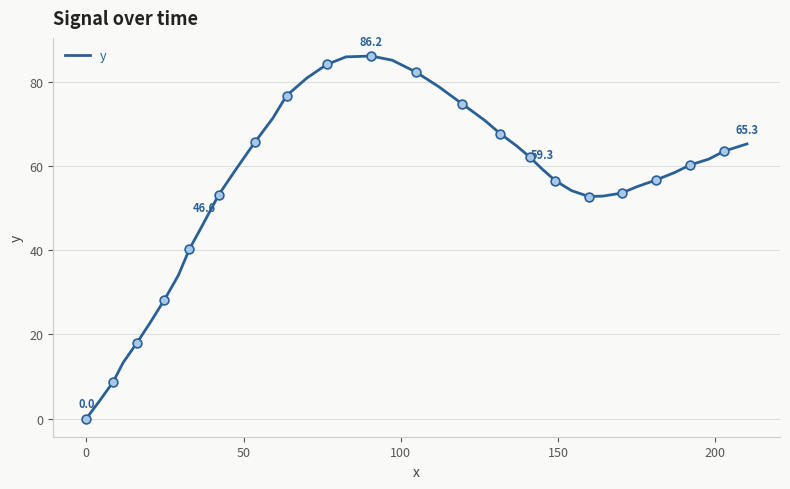

What is the maximum value shown in the chart?

86.2